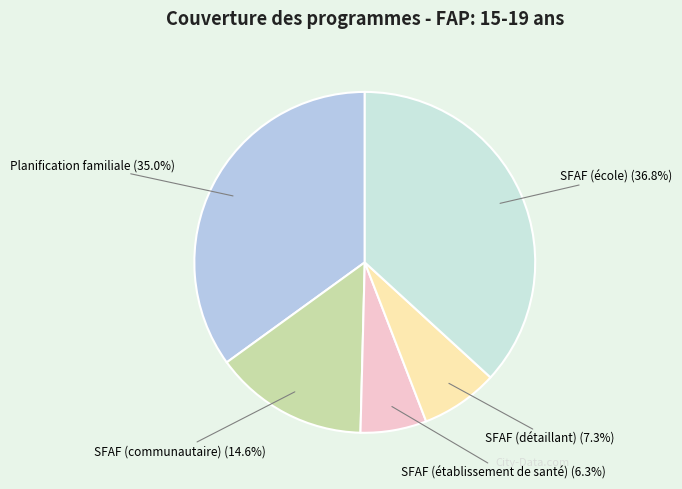

Does any single category account for the majority?

No